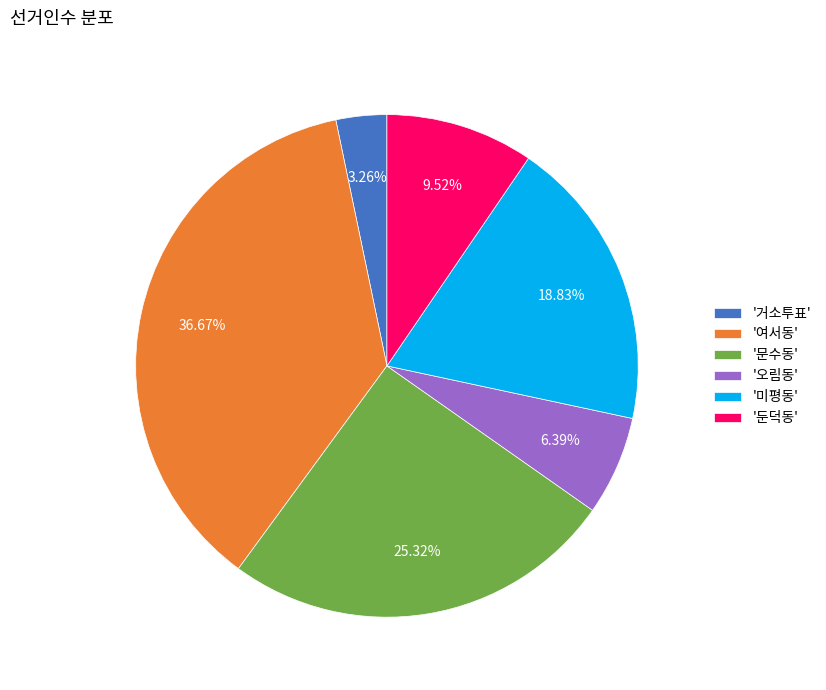

What is the ratio of the value at '둔덕동' to the value at '문수동'?

0.4